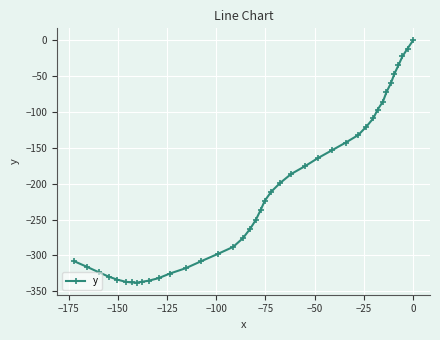

What is the difference between the second highest and second lowest values?

326.4